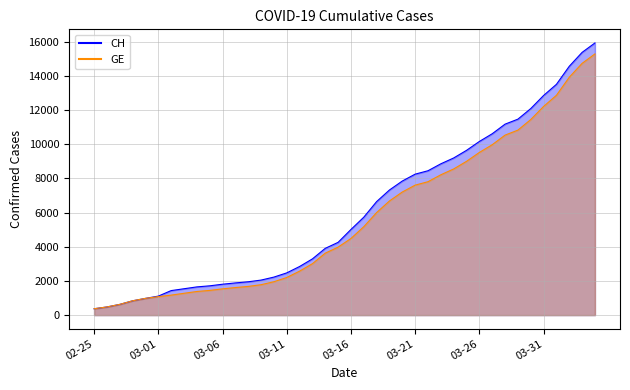

Between 2020-03-27 and 2020-03-04, which is larger?

2020-03-27